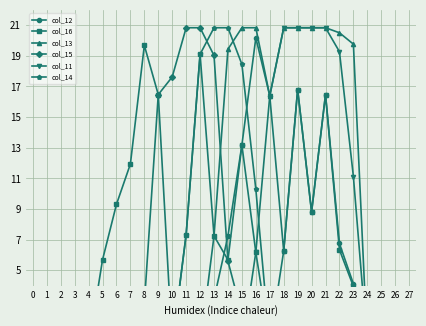

The col_14 series shows -12.8 at 1. True or false?

False